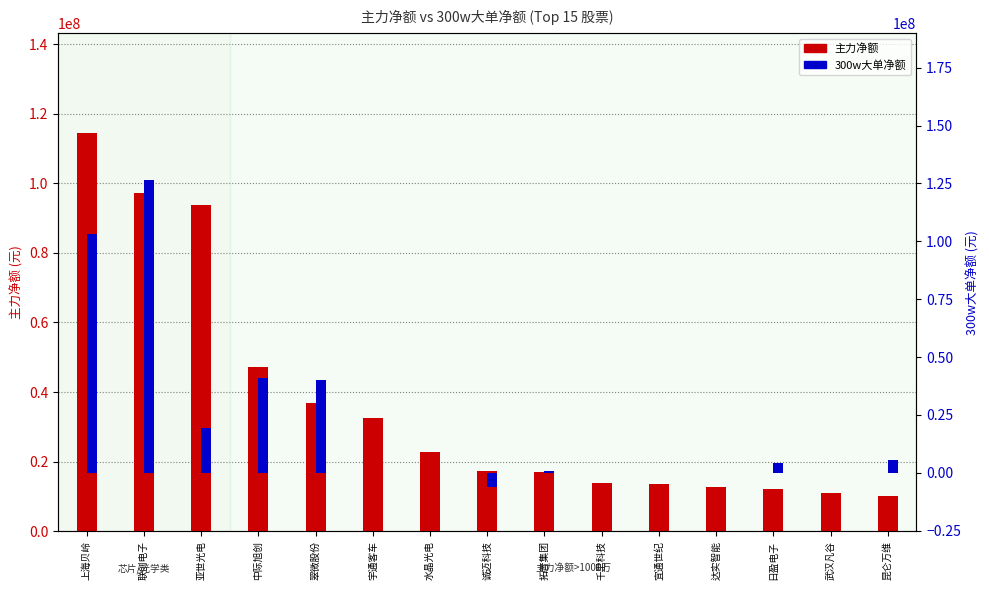

What is the label of the 8th bar from the left?

诚迈科技